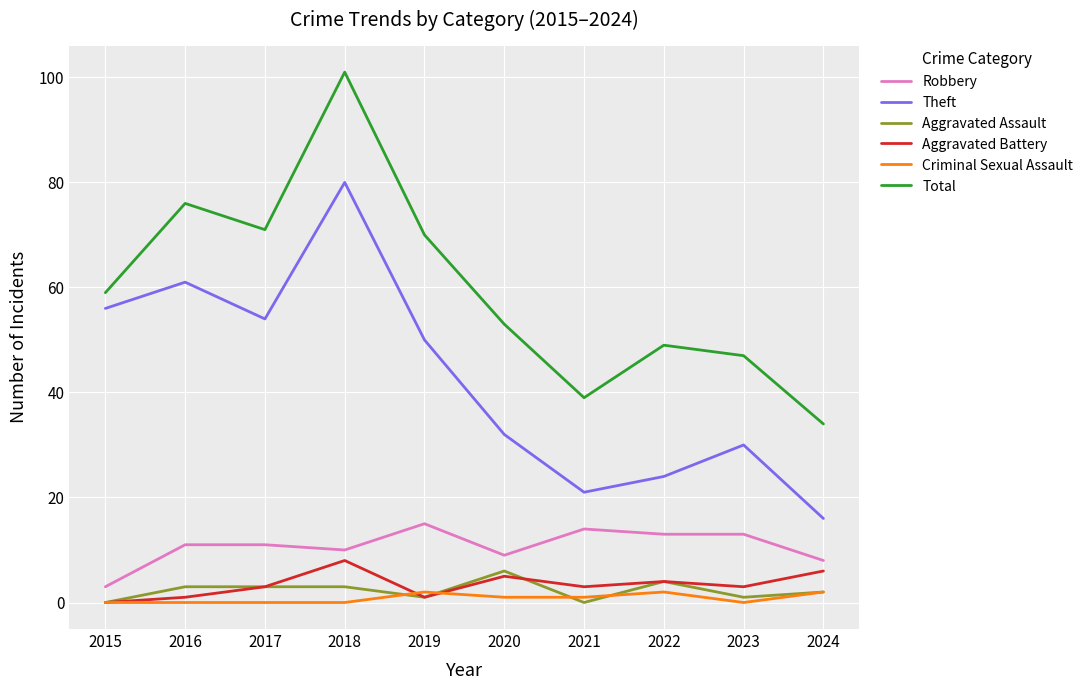

Is the value of Aggravated Battery at 2019 greater than the value of Theft at 2023?

No